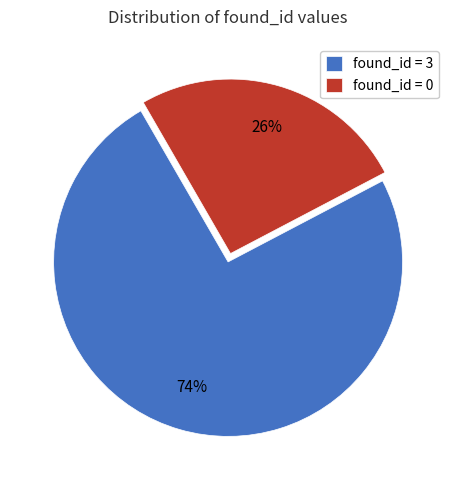

Which has a higher value, found_id = 0 or found_id = 3?

found_id = 3